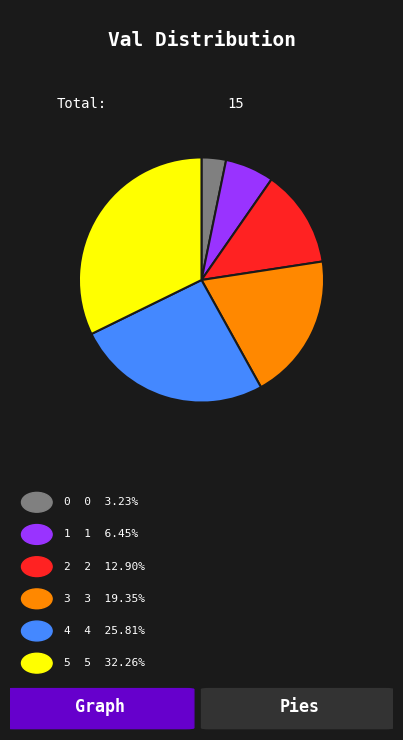

Does any single category account for the majority?

No